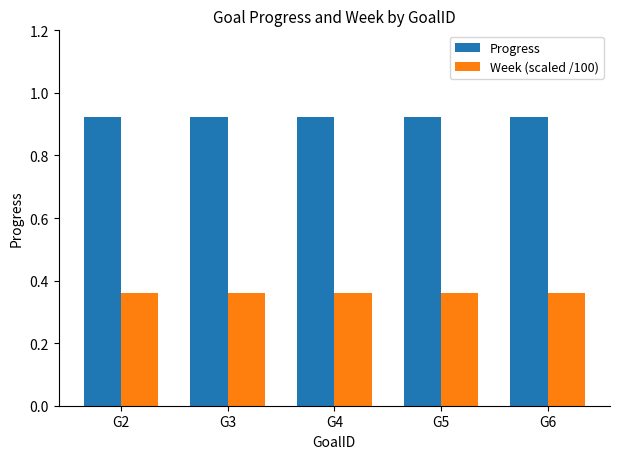

What is the sum of all Week (scaled /100) values?

1.8